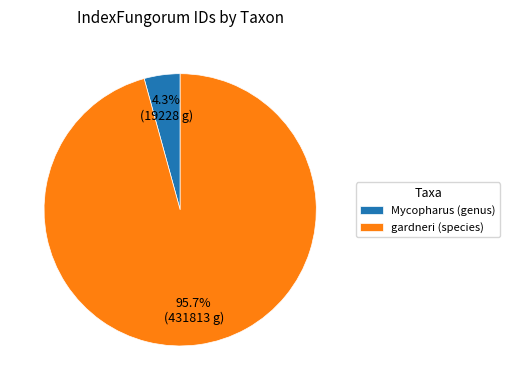

The gardneri (species) slice represents 96% of the pie. True or false?

True